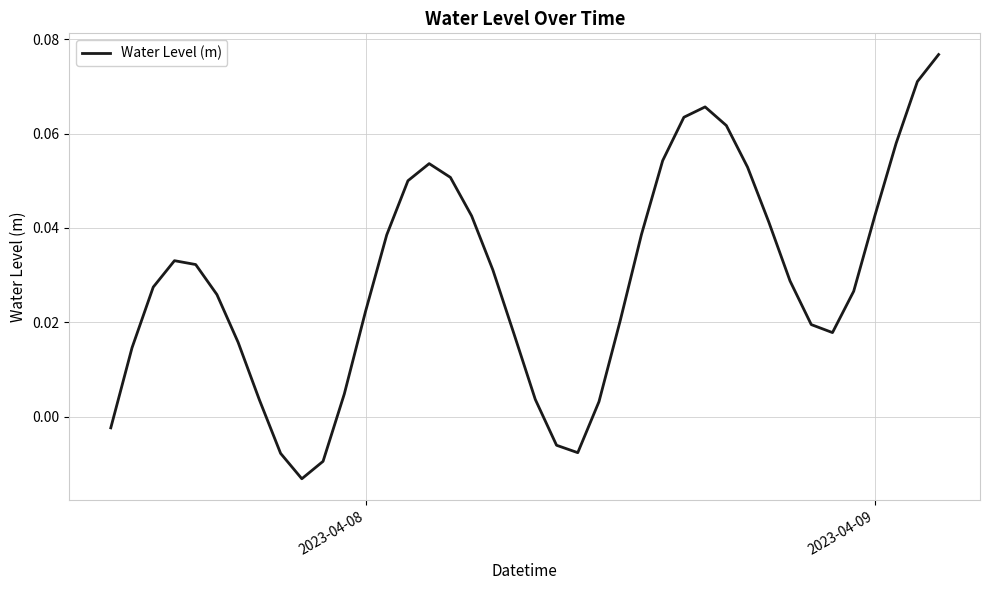

What is the difference between the maximum and minimum values?

0.1